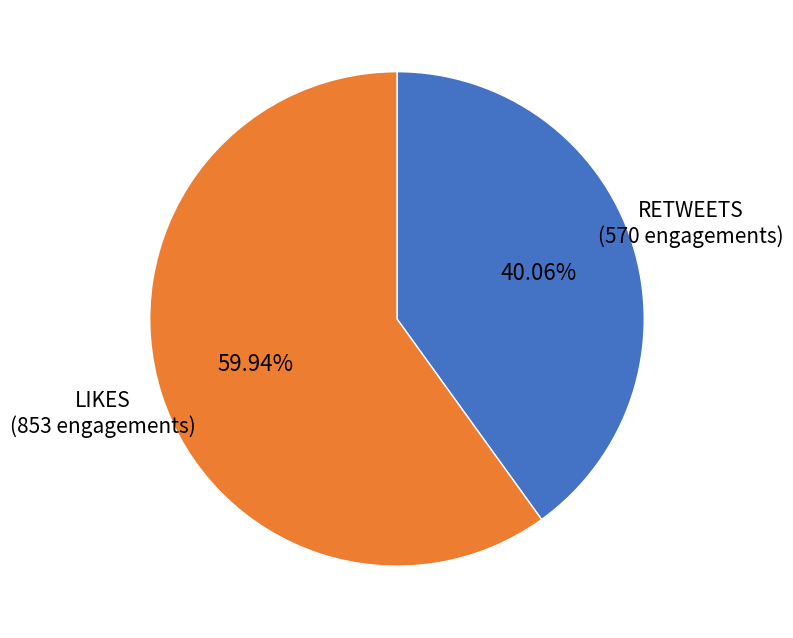

Does any single category account for the majority?

Yes